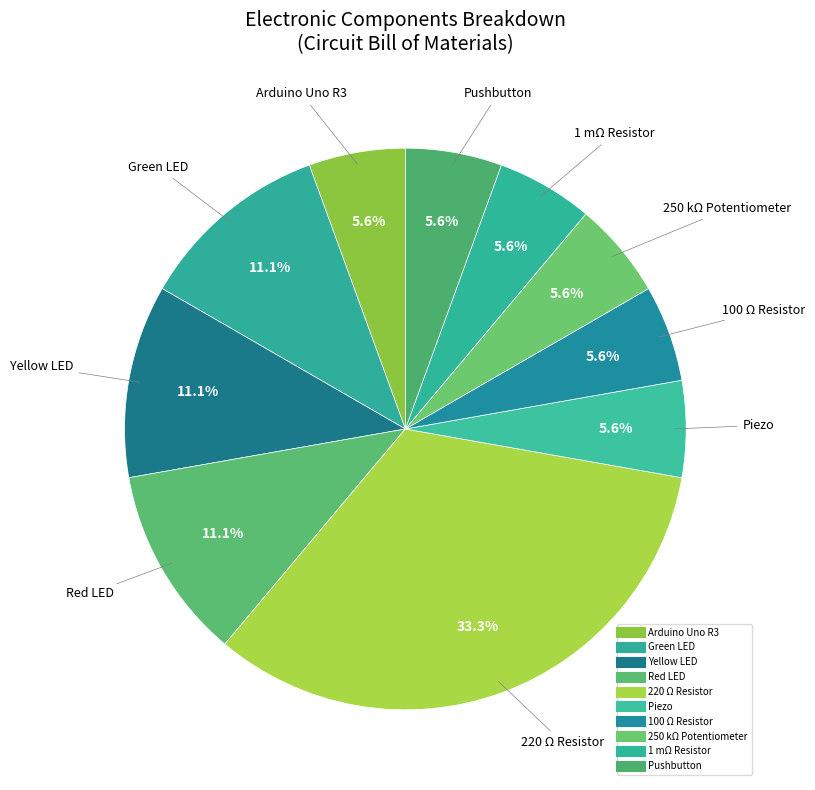

Count the number of slices in the pie.

10